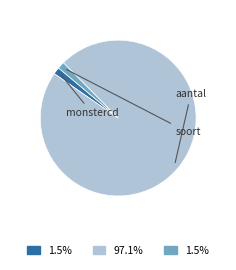

Is there a majority slice in this chart?

Yes